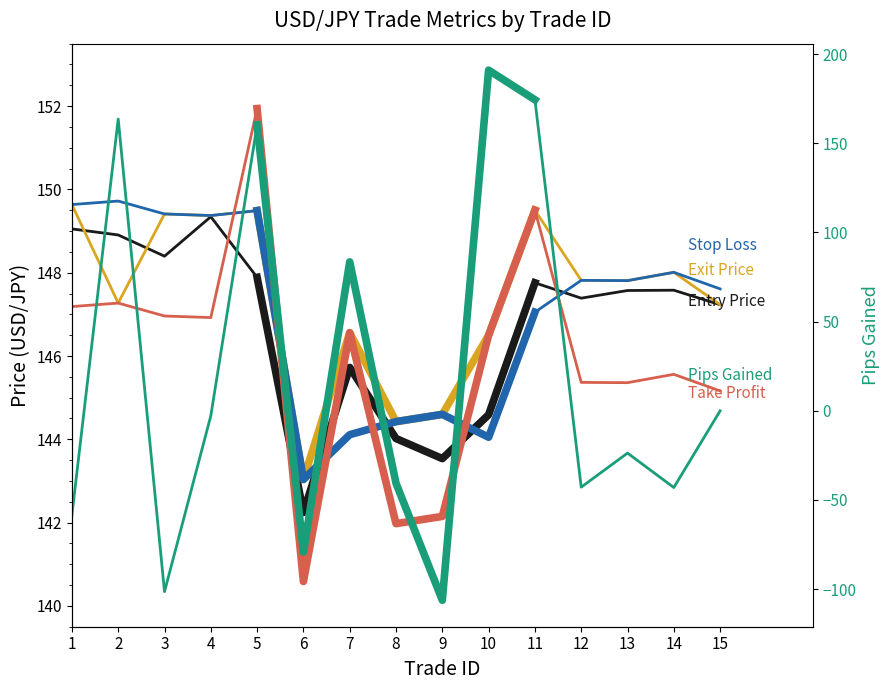

After their last crossing, which series has the higher values: Take Profit or Pips Gained?

Take Profit